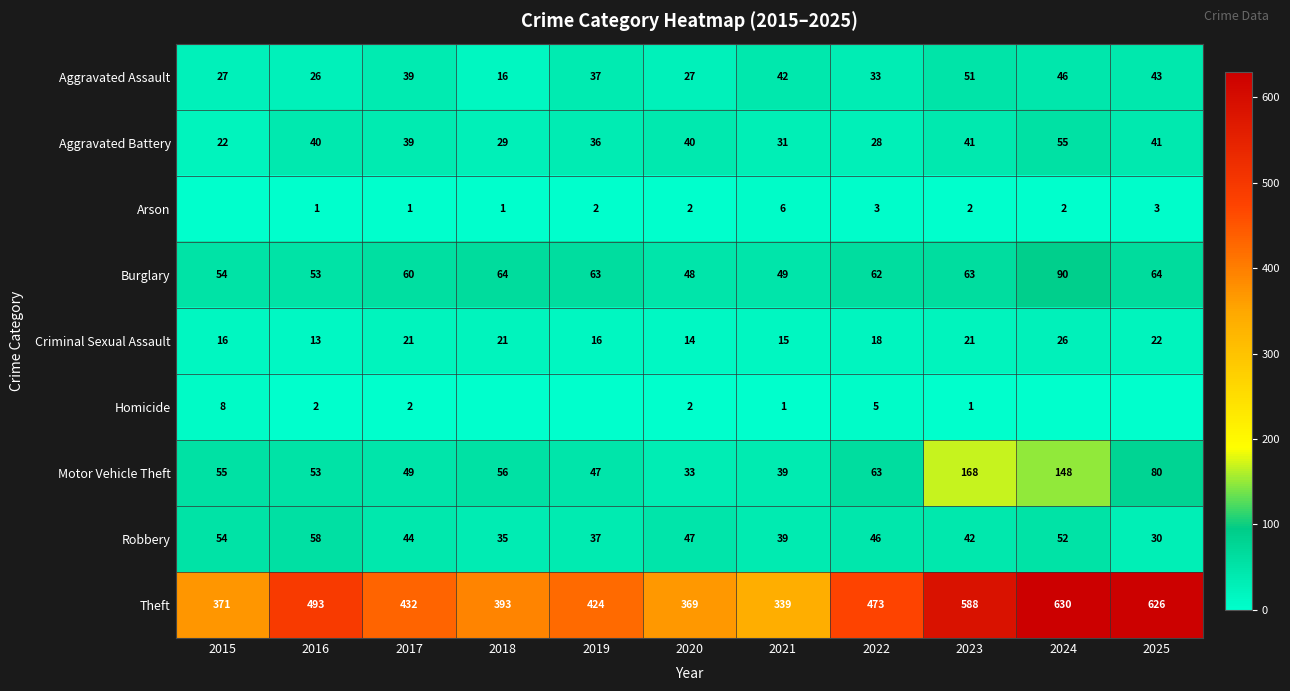

How many data points does each series have?

11